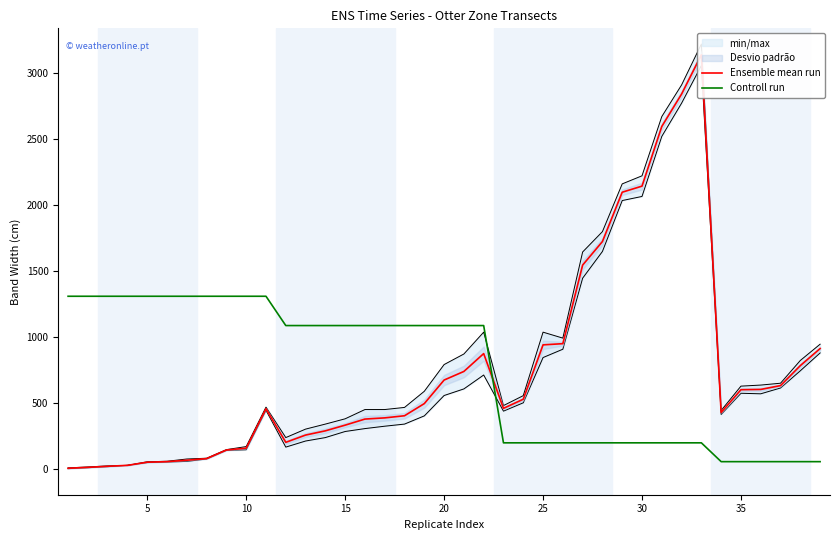

Does the chart have visible grid lines?

No